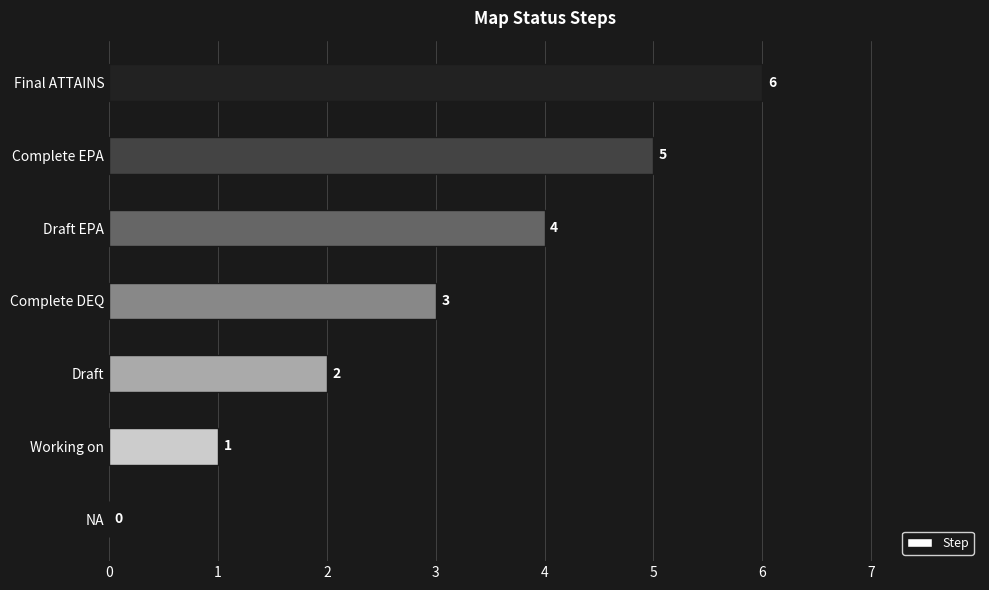

Which label corresponds to the largest value in the chart?

Final ATTAINS